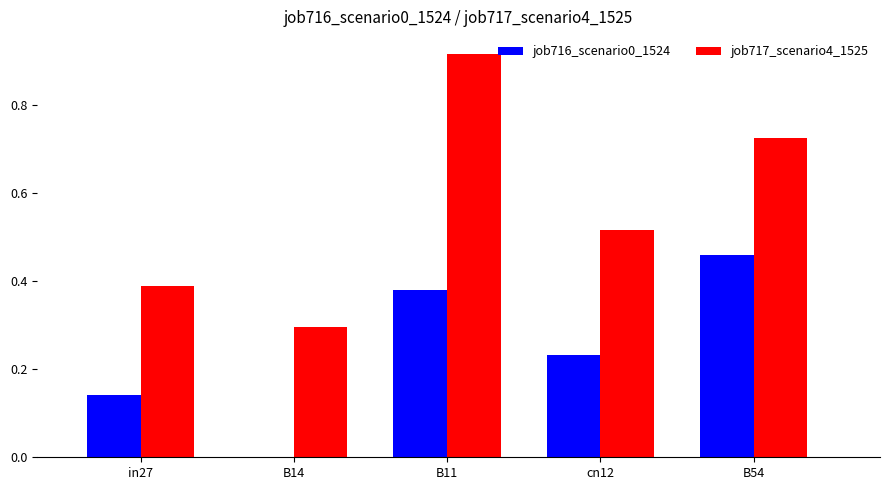

At which label does job716_scenario0_1524 reach its peak?

B54